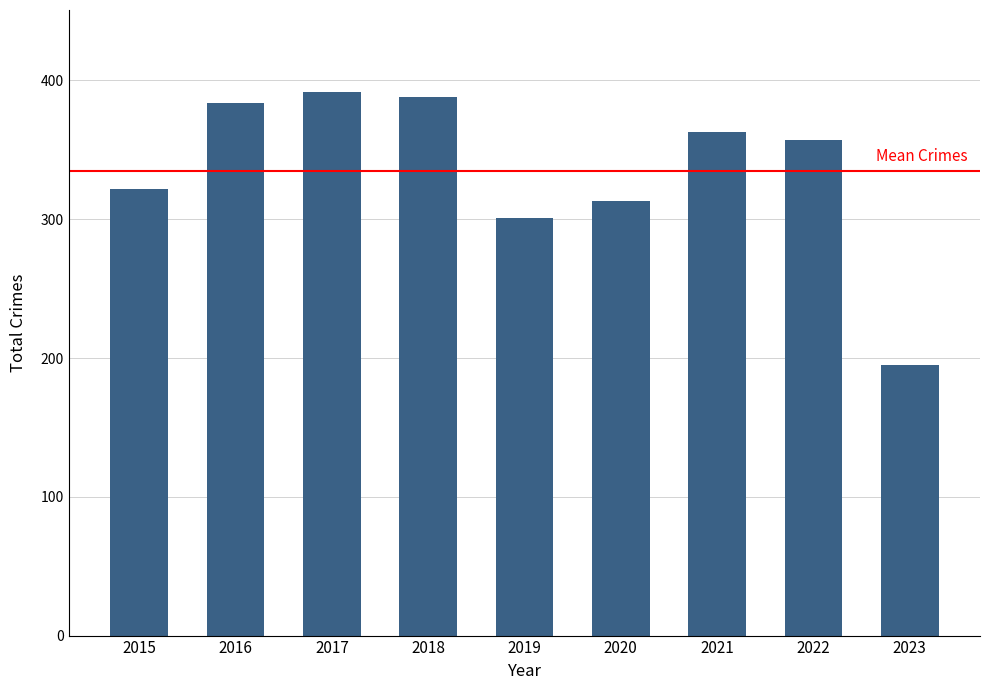

What is the average value?

335